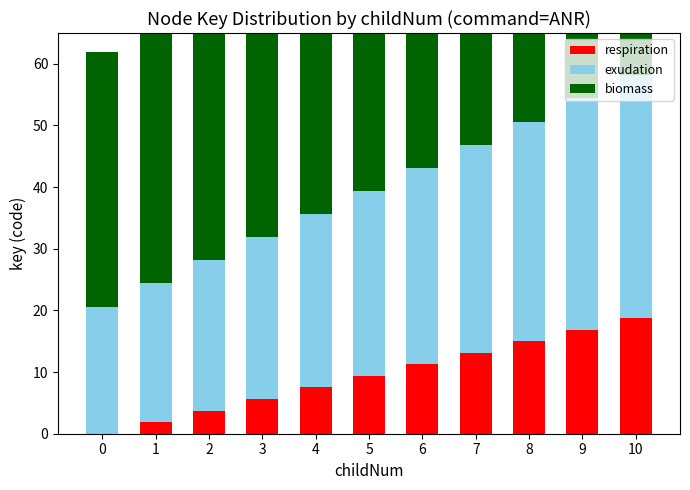

Where does the exudation series first go above 30?

6